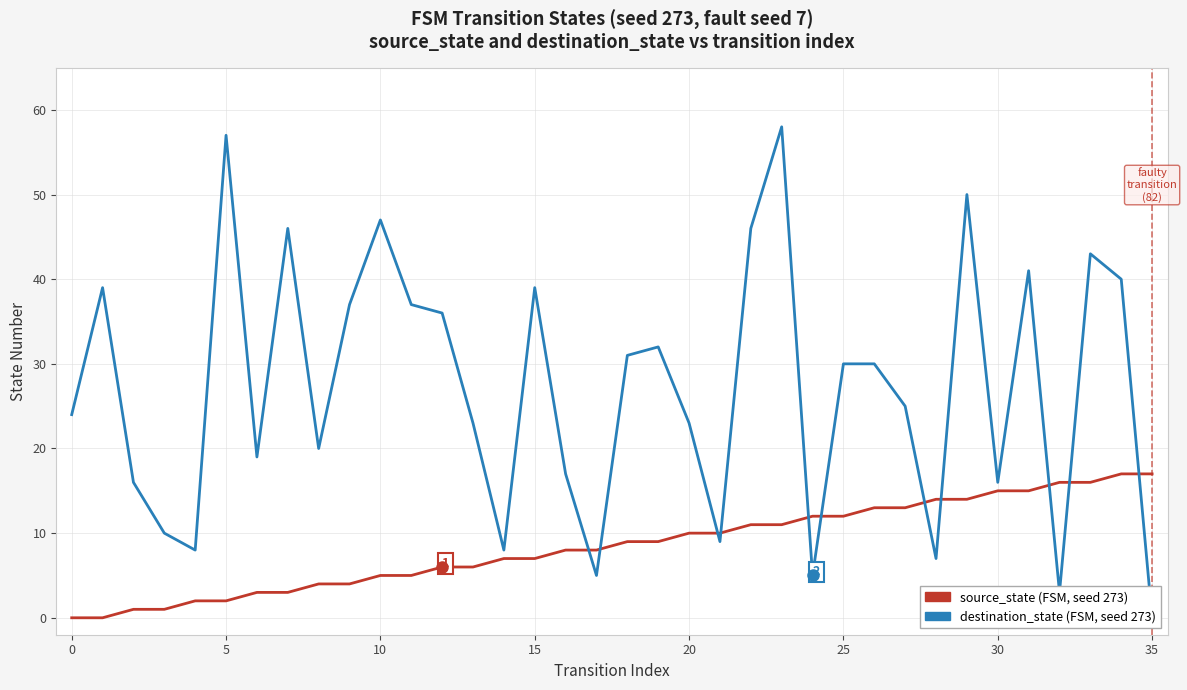

How many times do destination_state and source_state cross each other?

11